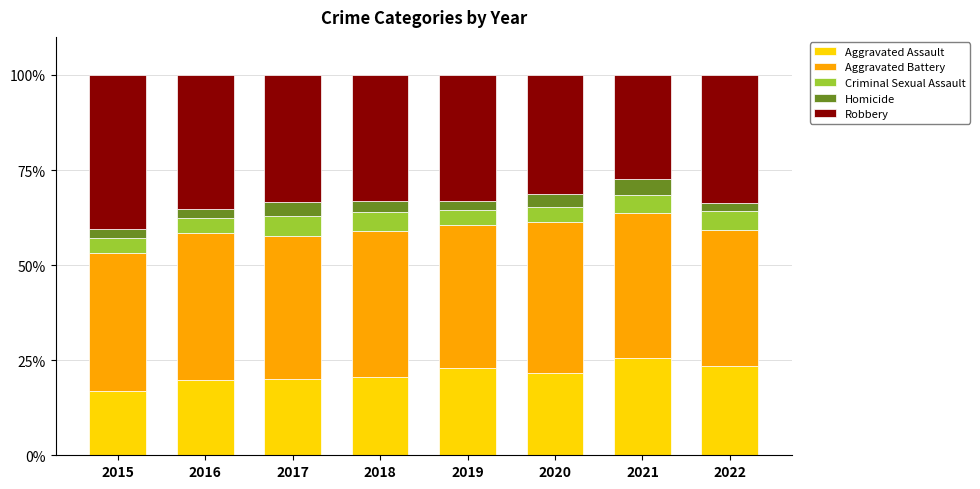

Is it true that Aggravated Assault equals 35.9 at 2018?

False